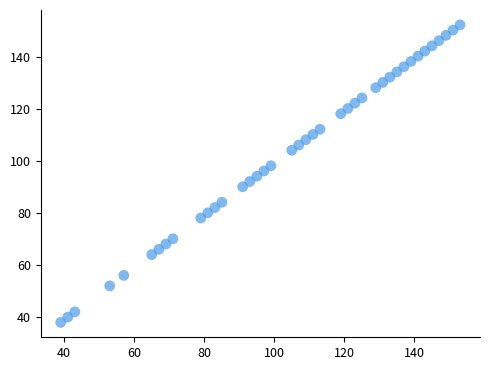

What is the range of X values (max minus min)?

114.1